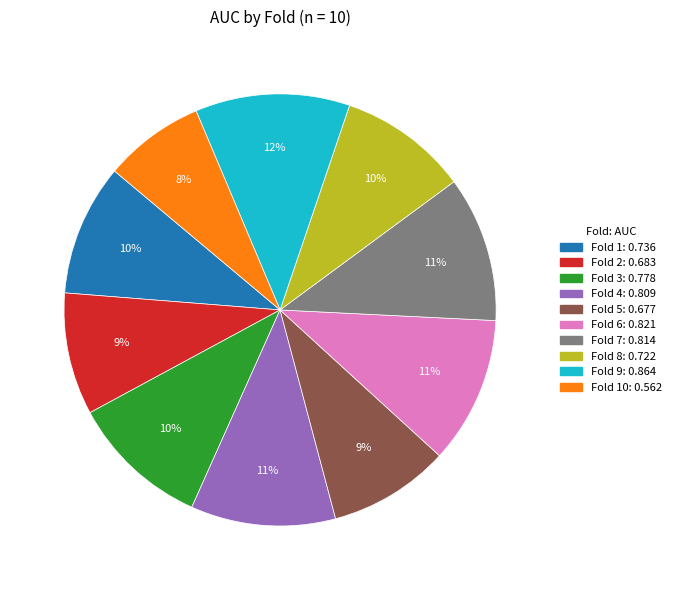

Is there a majority slice in this chart?

No